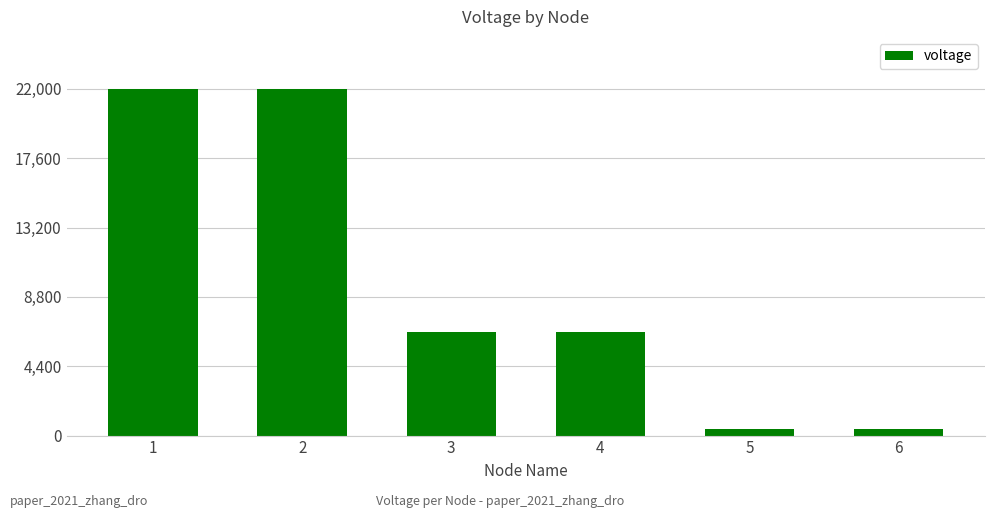

What is the minimum value shown in the chart?

415